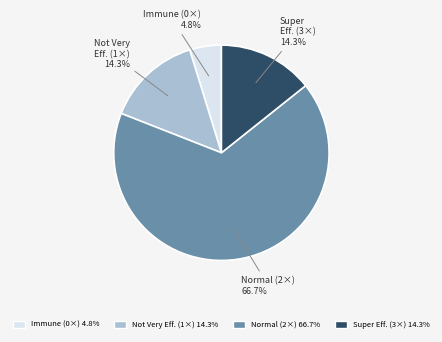

Does any single category account for the majority?

Yes